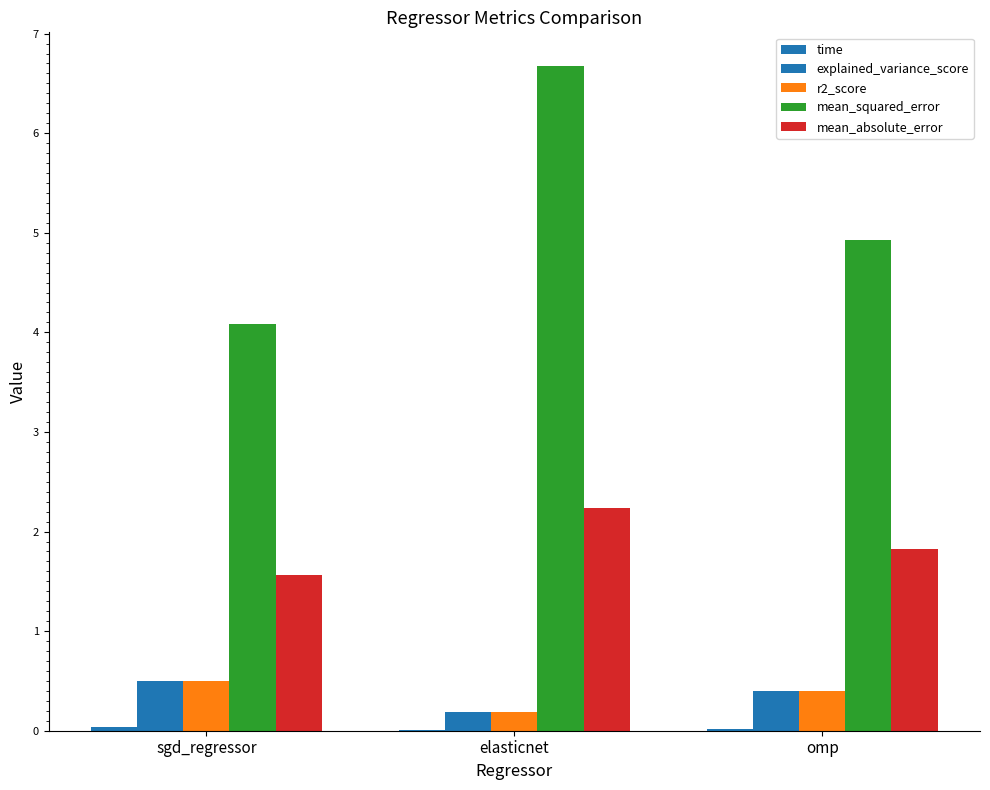

How many categories are shown in the chart?

3